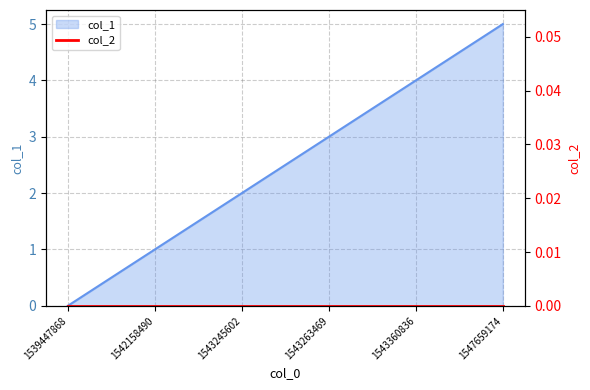

Reading left to right, what are all the values shown in this chart?

1539447868=0	1542158490=1	1543245602=2	1543263469=3	1543360836=4	1547659174=5